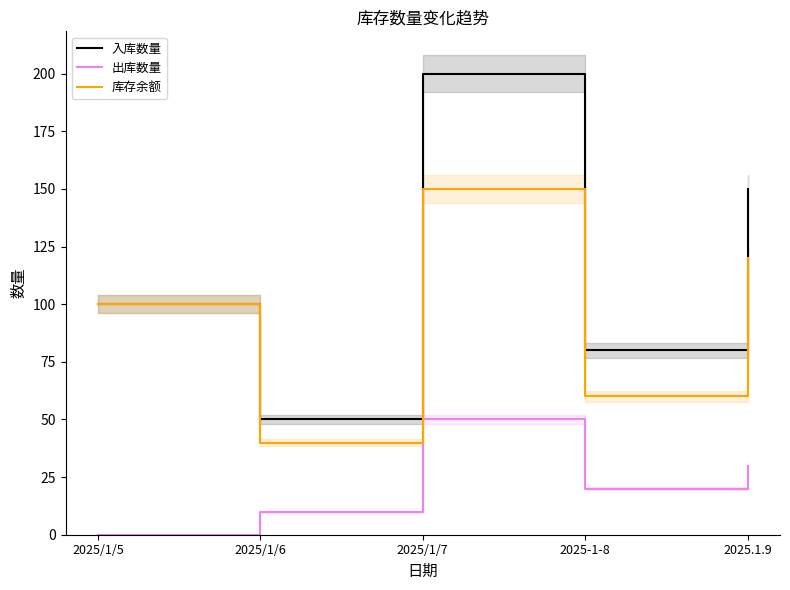

Read the 出库数量 value at 2025/1/7, to the nearest 10.

50